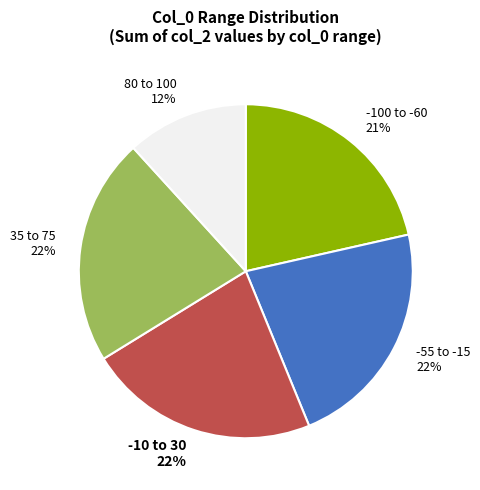

Is it true that -100 to -60 21% is 10% of the pie?

False